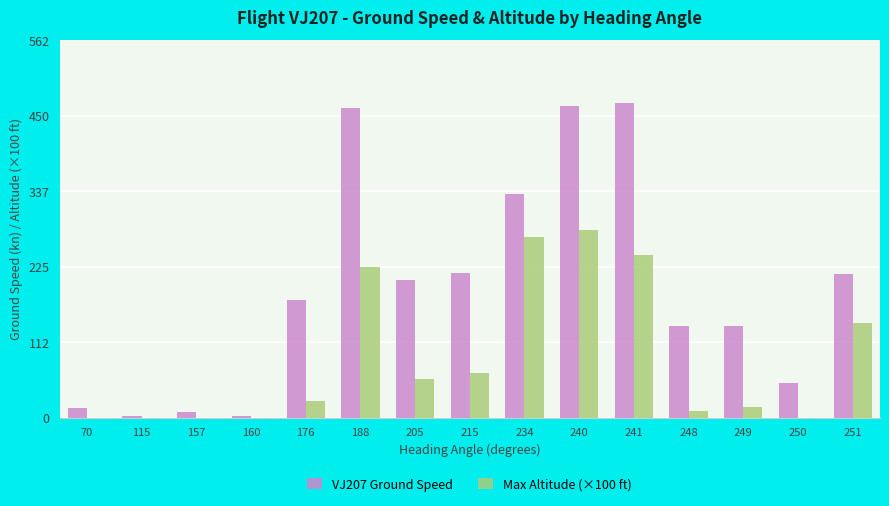

Are the bars horizontal?

No